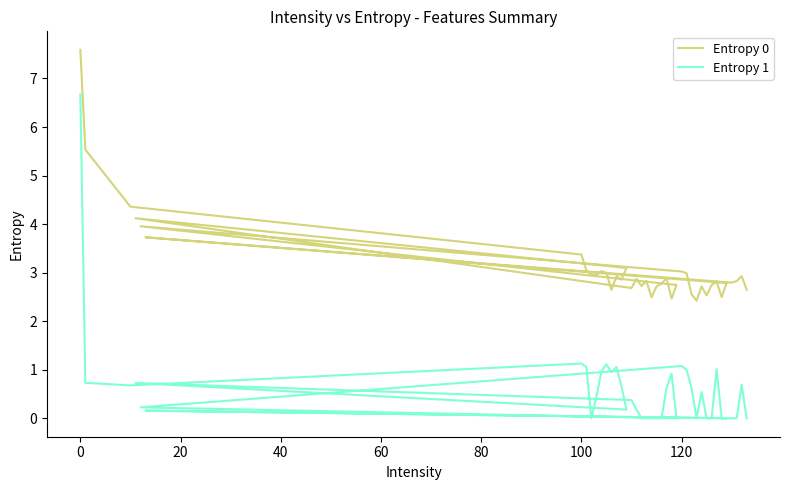

Which series has the largest range (max minus min)?

Entropy 1